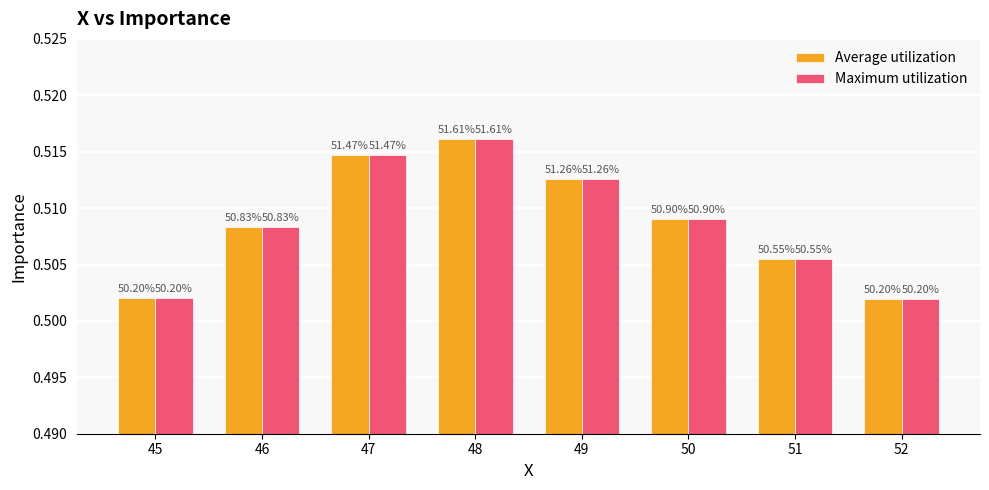

Which series has the largest total across all categories?

Average utilization